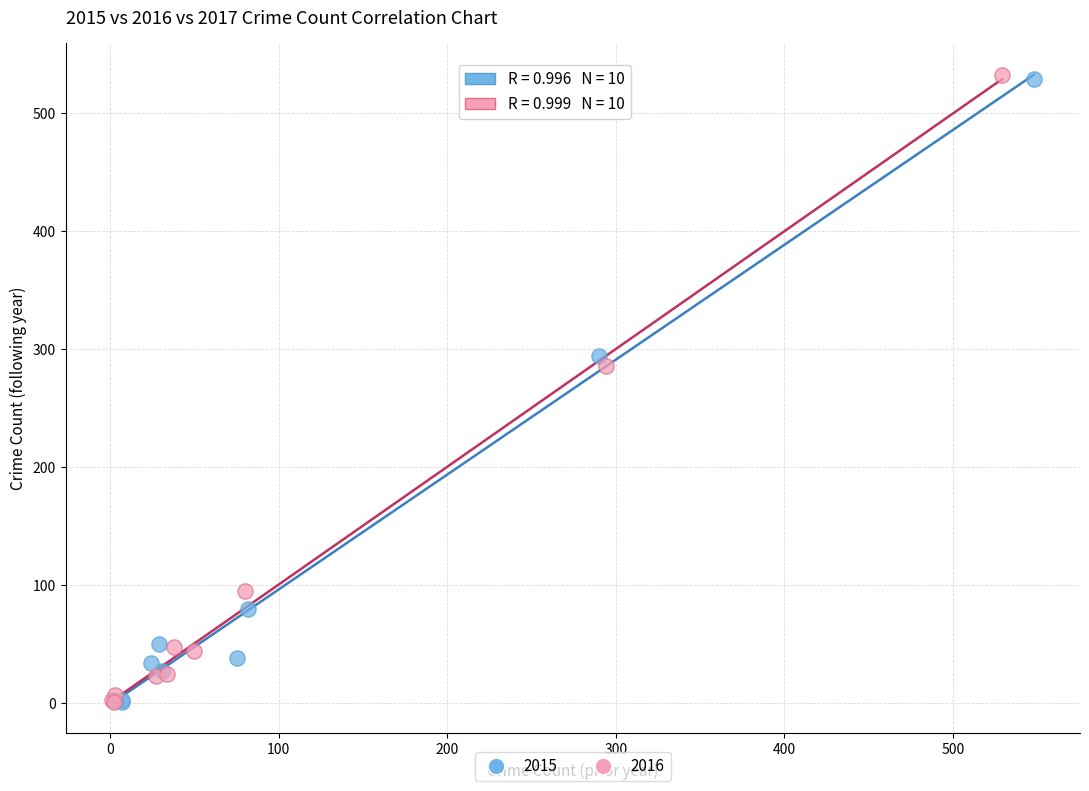

Which series has the largest Y range (max minus min)?

2016